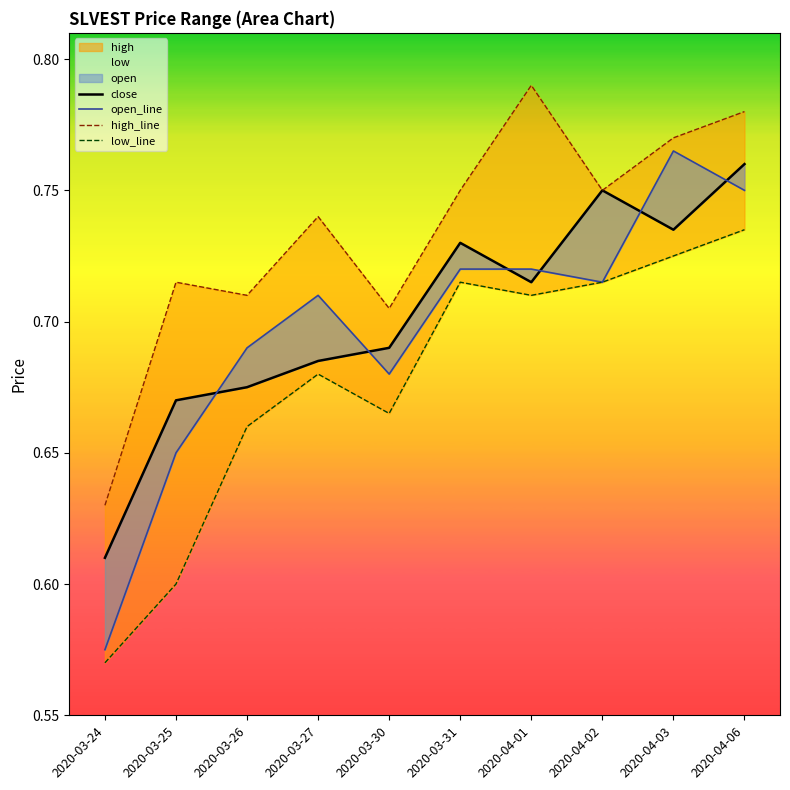

The value of low_line at 2020-03-27 is 0.1. True or false?

False